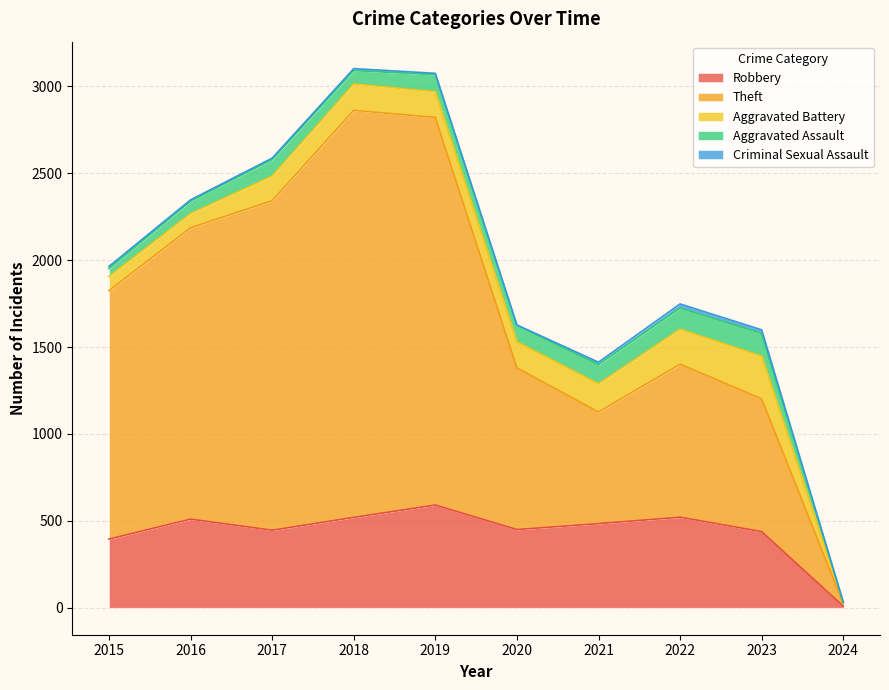

Reading left to right, list all the values displayed in this chart.

Robbery: 395	510	446	520	591	450	484	521	438	9
Theft: 1429	1676	1896	2342	2230	930	642	880	764	15
Aggravated Battery: 82	82	142	152	148	150	163	202	246	6
Aggravated Assault: 46	71	95	77	98	94	110	121	130	2
Criminal Sexual Assault: 12	8	8	11	8	3	14	24	21	0